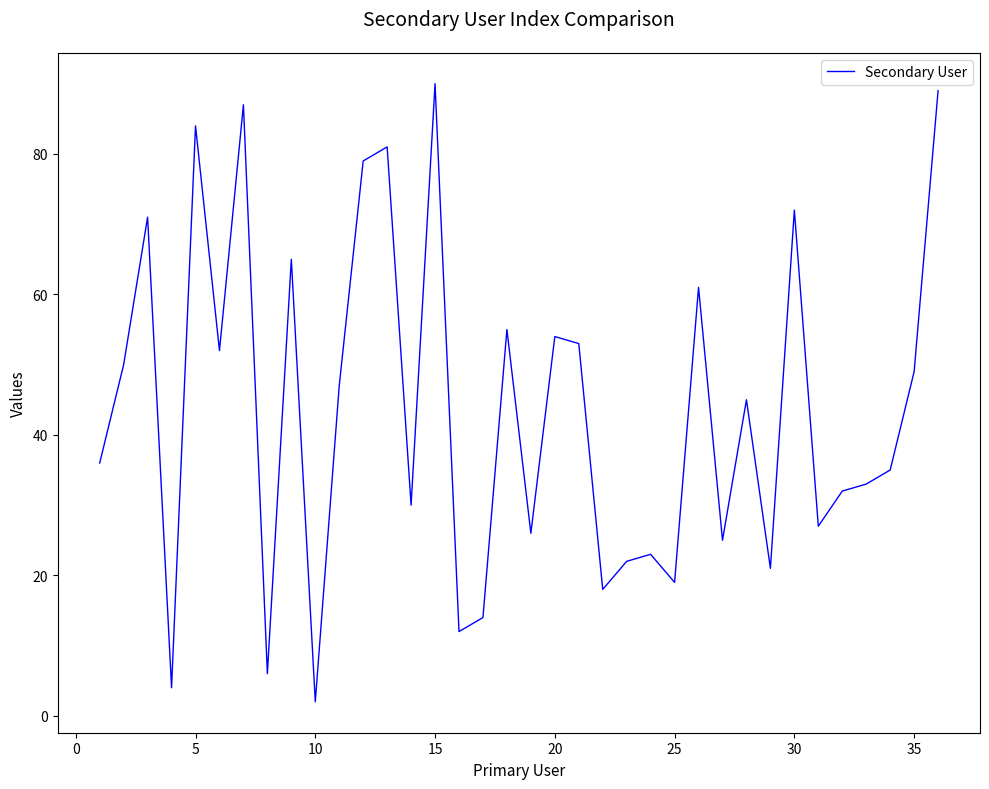

What is the maximum value shown in the chart?

90